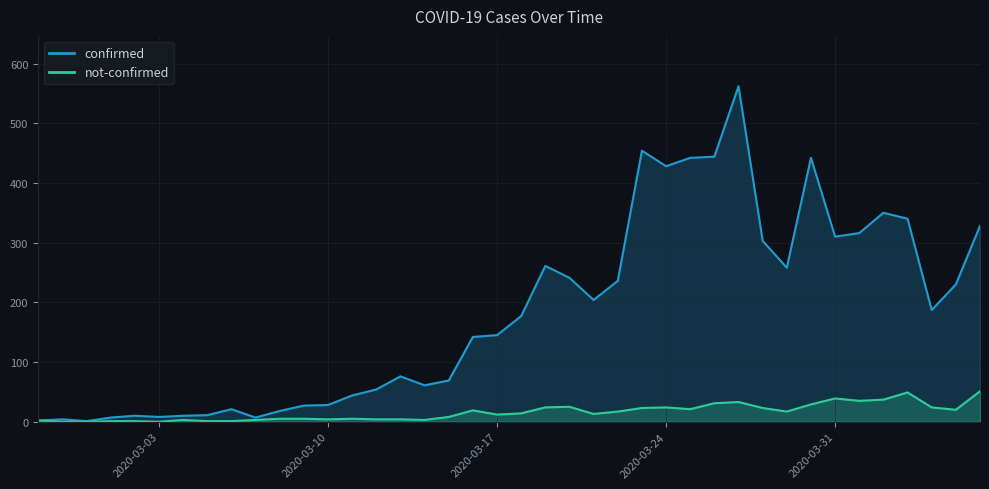

At how many categories does at least one series exceed 165?

20